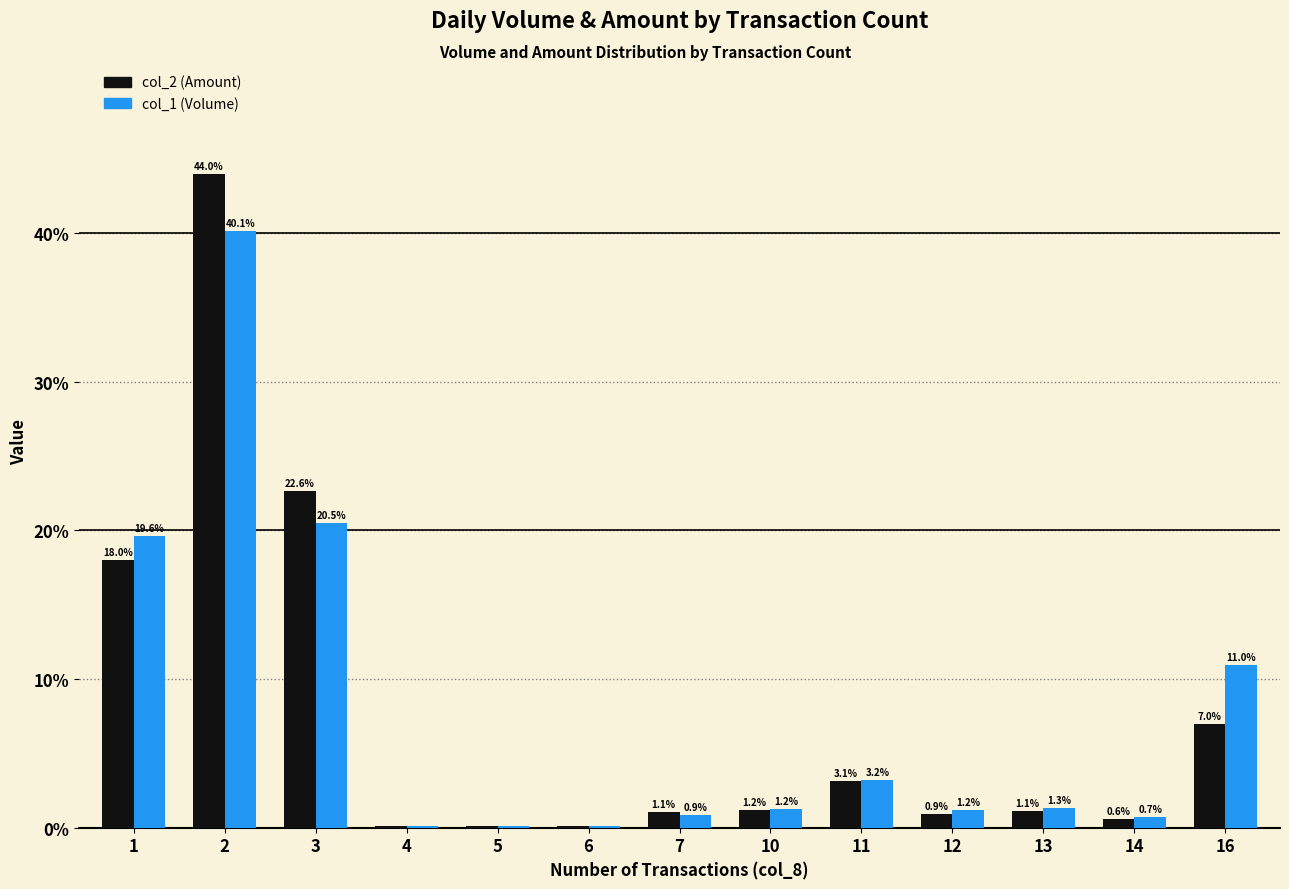

Count the number of data series in this chart.

2